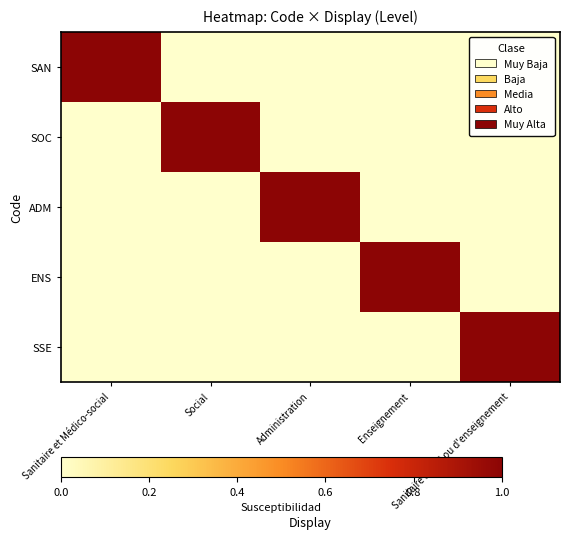

At which category does the chart reach its peak across all series?

Sanitaire et Médico-social